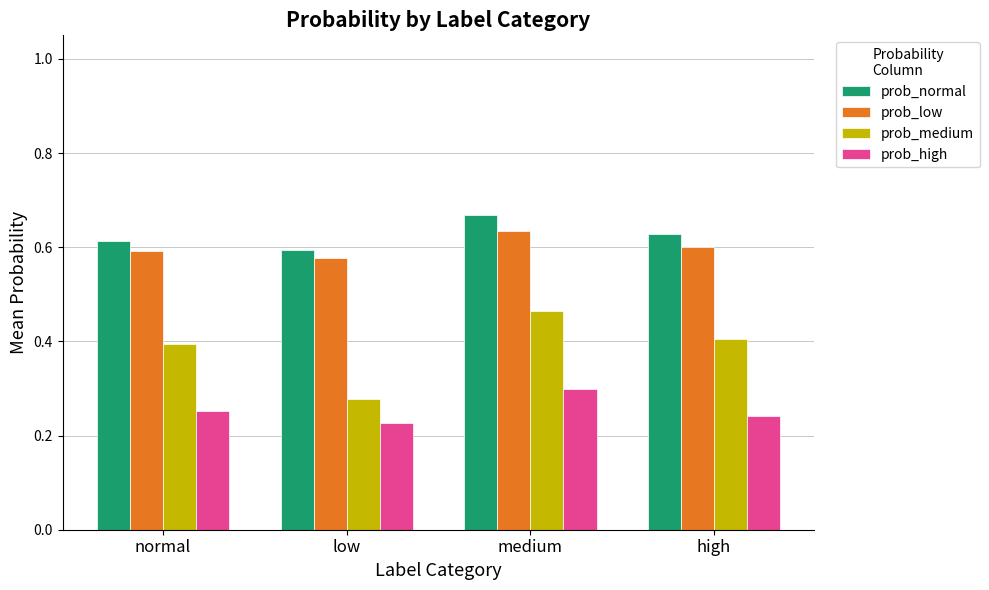

The value of prob_low at medium is 0.6. True or false?

True